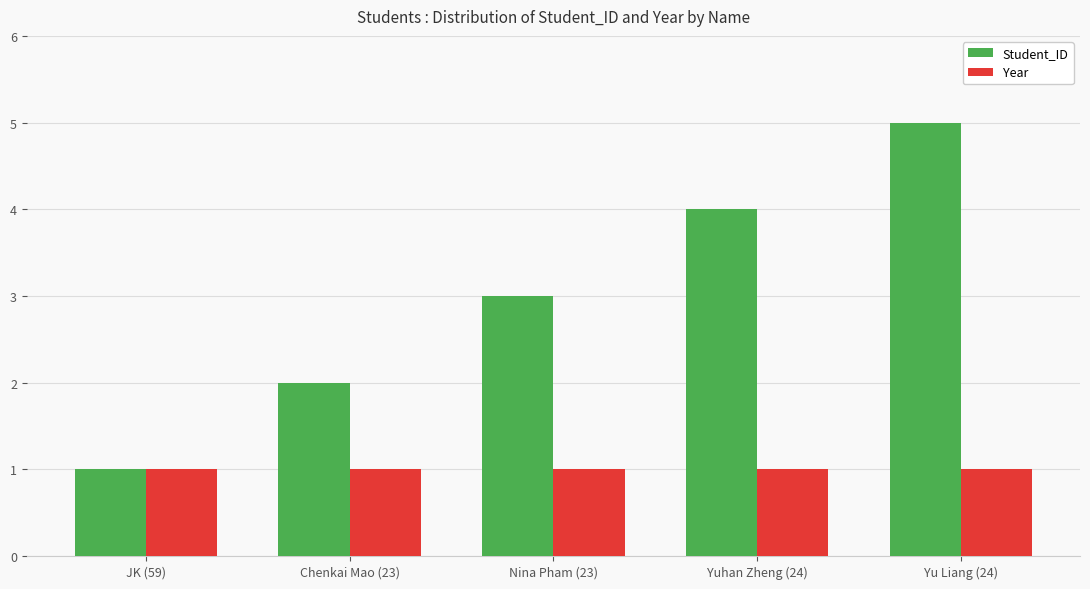

What is the highest value of the Year series?

1